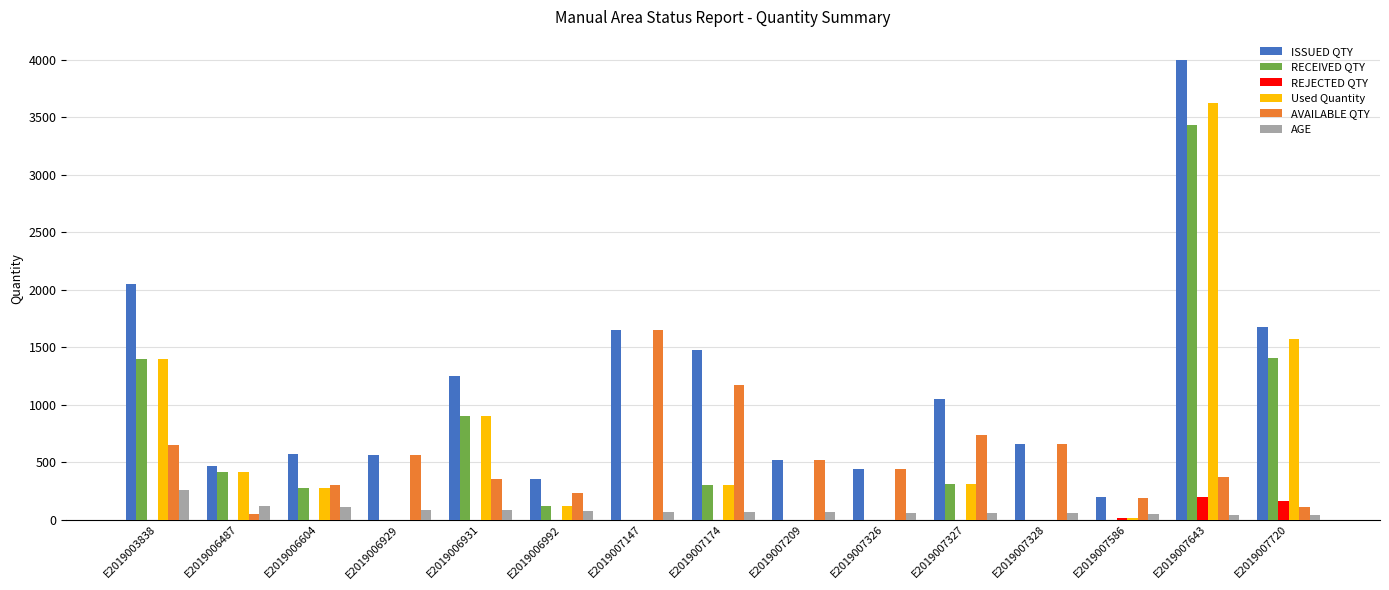

Is it true that AGE equals 38 at E2019007720?

True